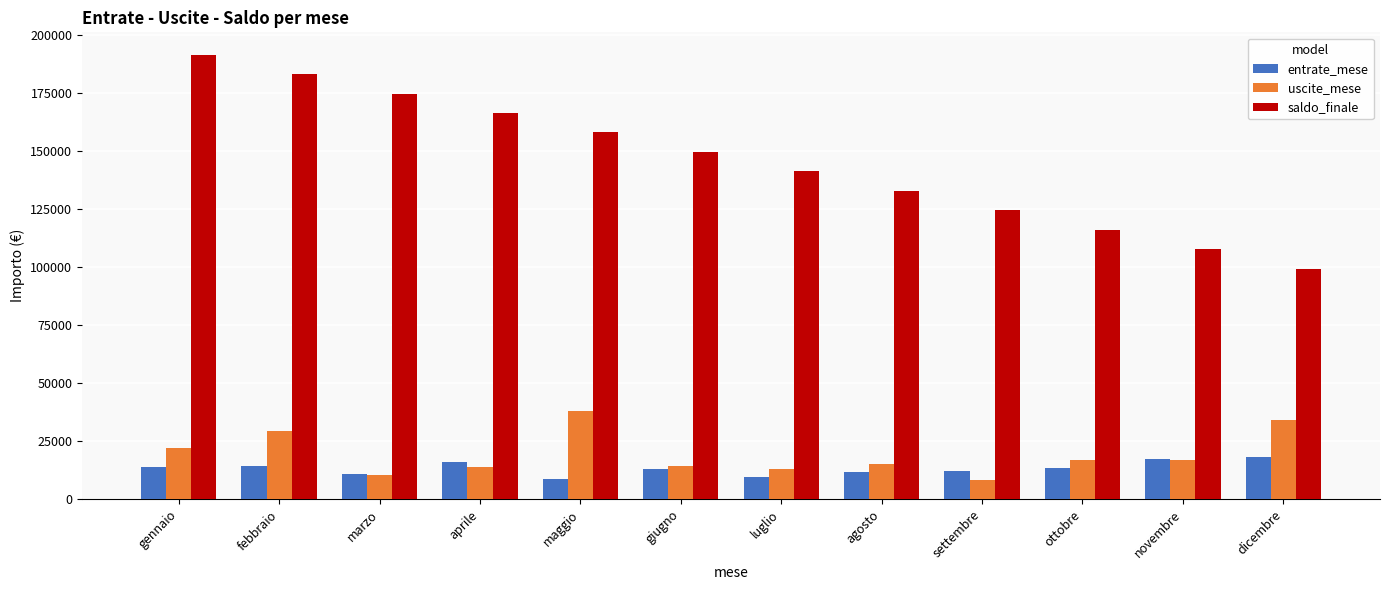

Which series has the largest range (max minus min)?

saldo_finale